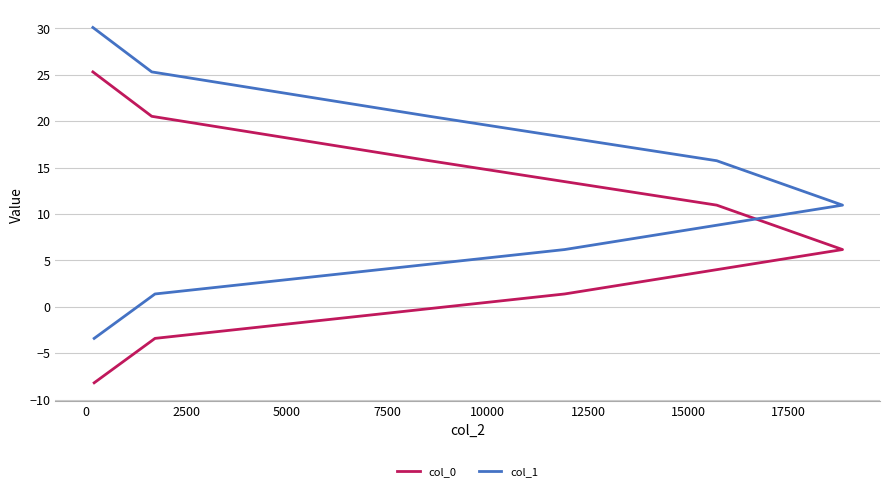

The col_0 series shows 8.8 at 10000. True or false?

False